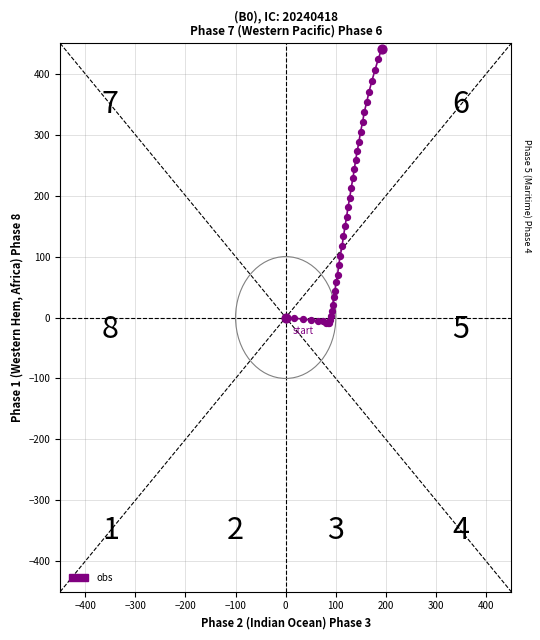

What is the maximum value shown in the chart?

441.4